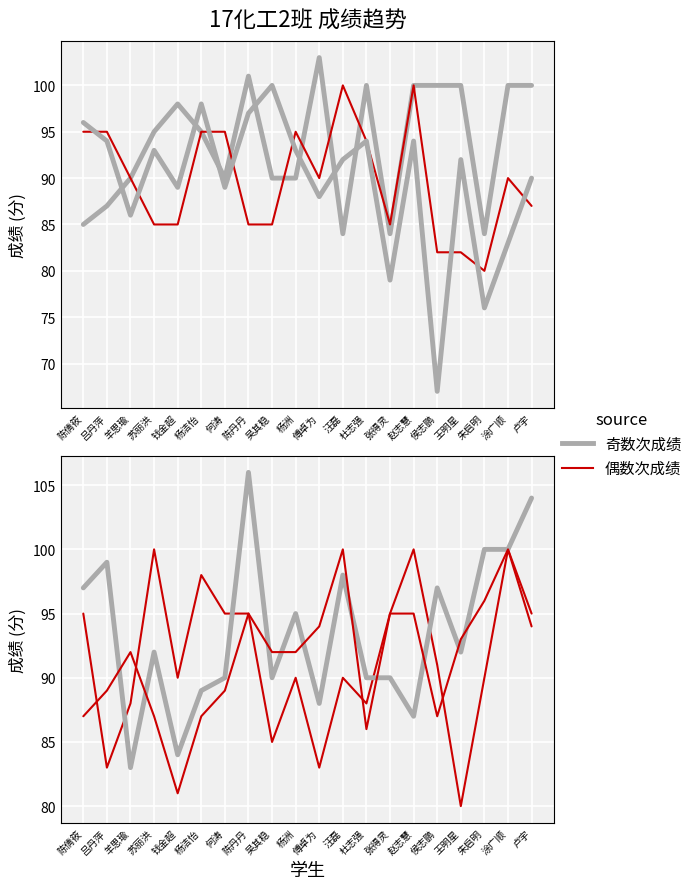

At which label is 1-2' closest to 90?

羊思瑜